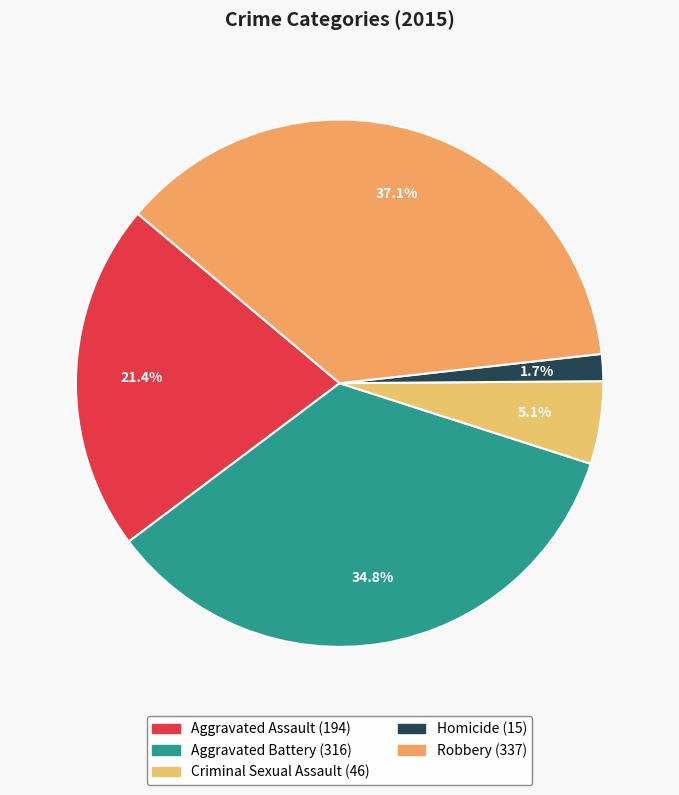

What is the change in value from Aggravated Battery to Criminal Sexual Assault?

-270